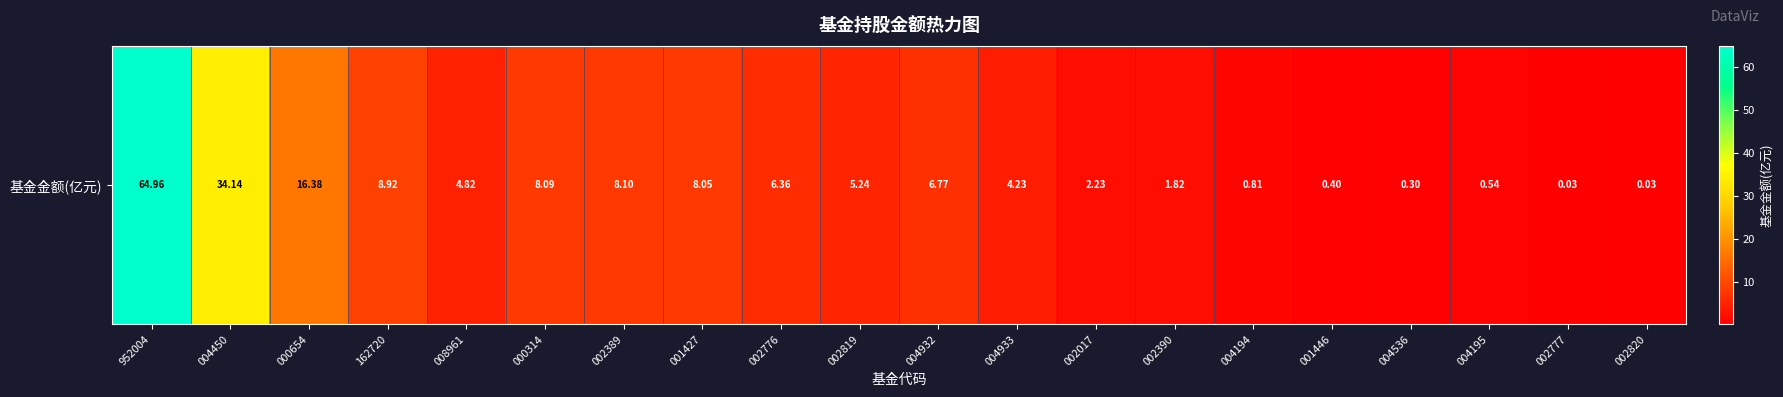

The chart shows a value of 12.3 at 001427. True or false?

False